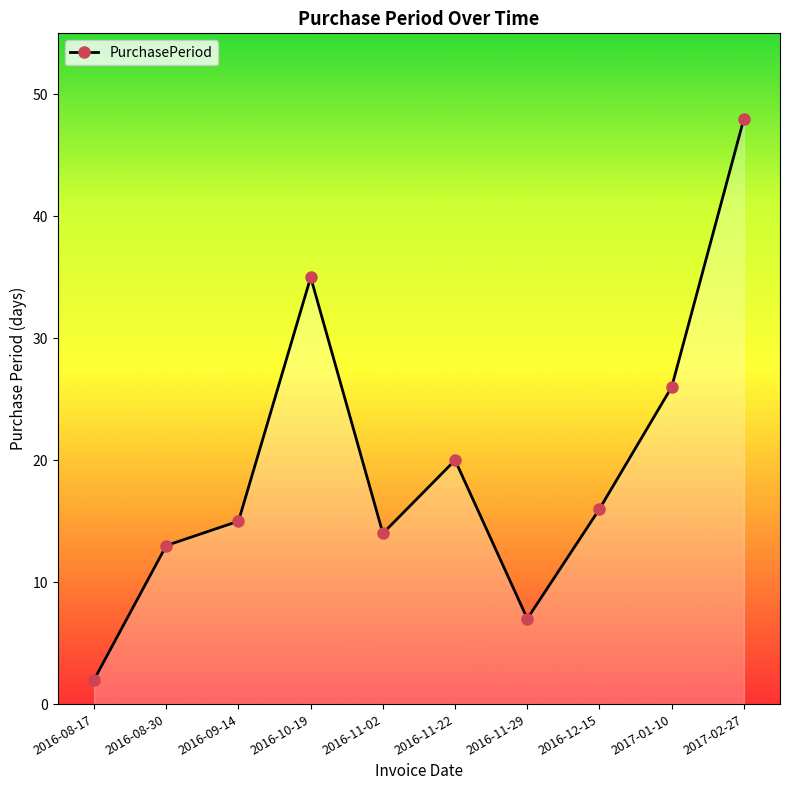

What is the change in value from 2016-10-19 to 2016-11-29?

-28